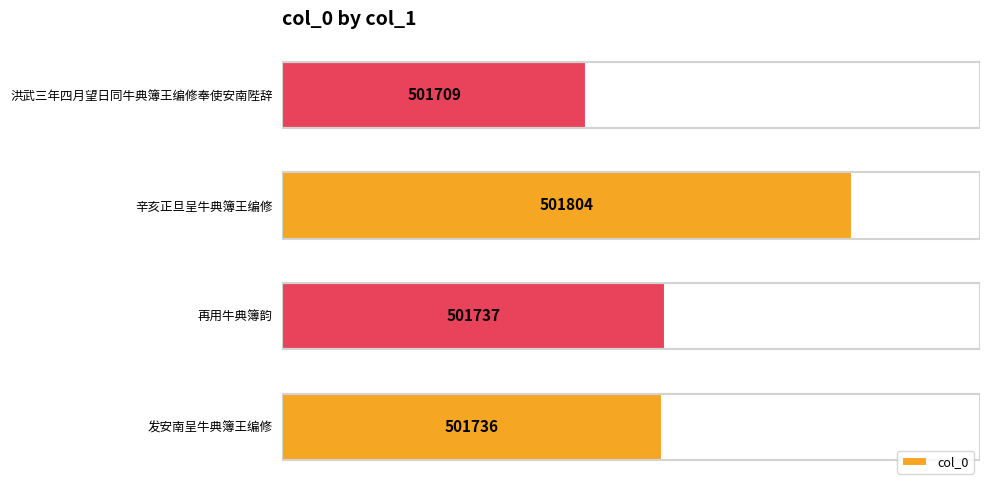

Which has a higher value, 发安南呈牛典簿王编修 or 辛亥正旦呈牛典簿王编修?

辛亥正旦呈牛典簿王编修